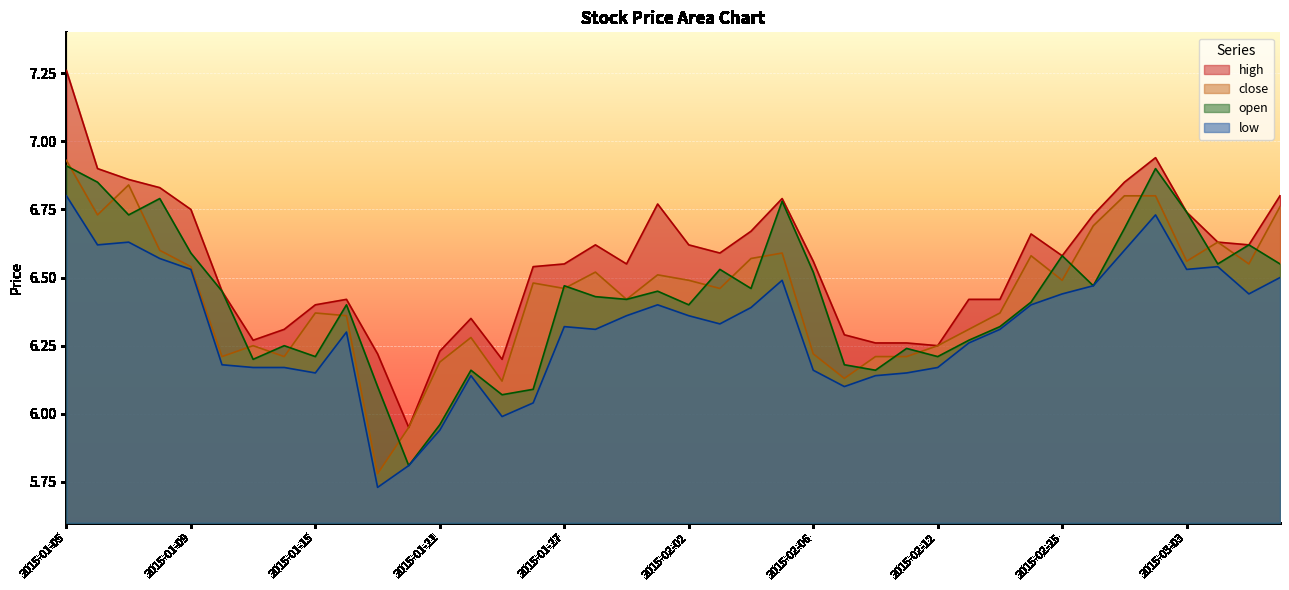

How many data points in high are less than 6?

1